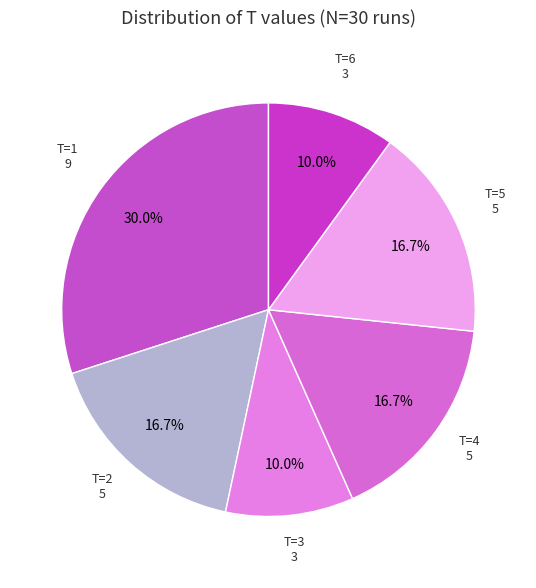

Count the number of slices in the pie.

6